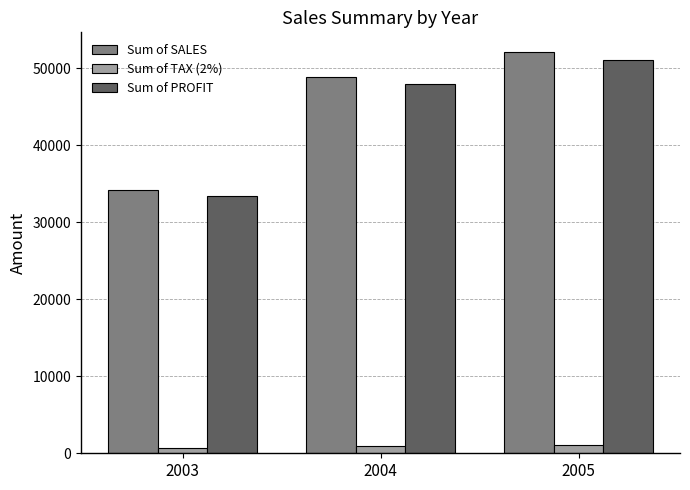

Is the value of Sum of SALES at 2005 greater than the value of Sum of TAX (2%) at 2003?

Yes